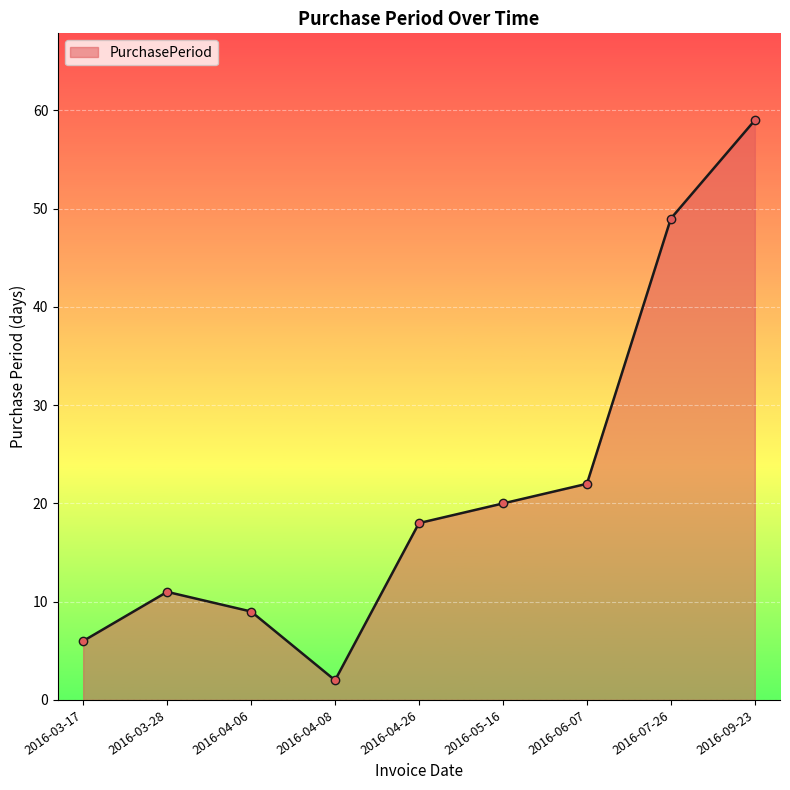

The value at 2016-04-06 is 13. True or false?

False